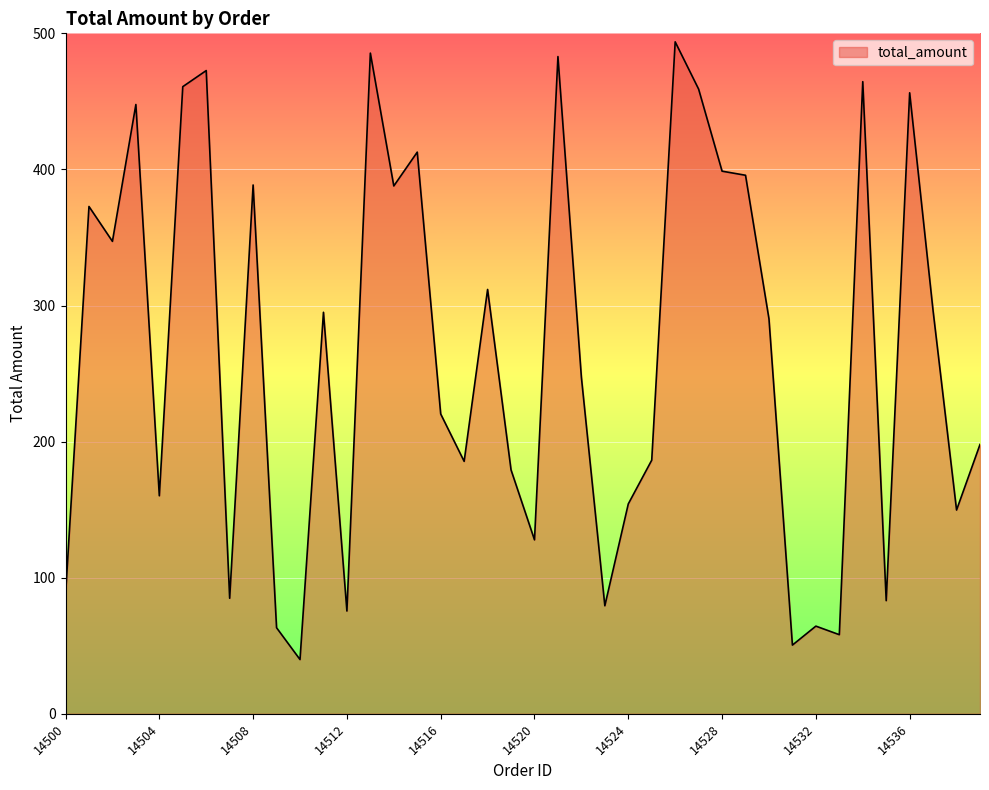

What is the difference between the maximum and minimum values?

453.9